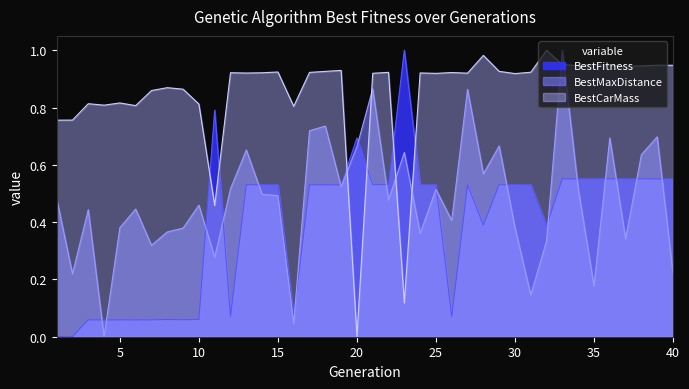

Which category has the lowest value across all series?

2